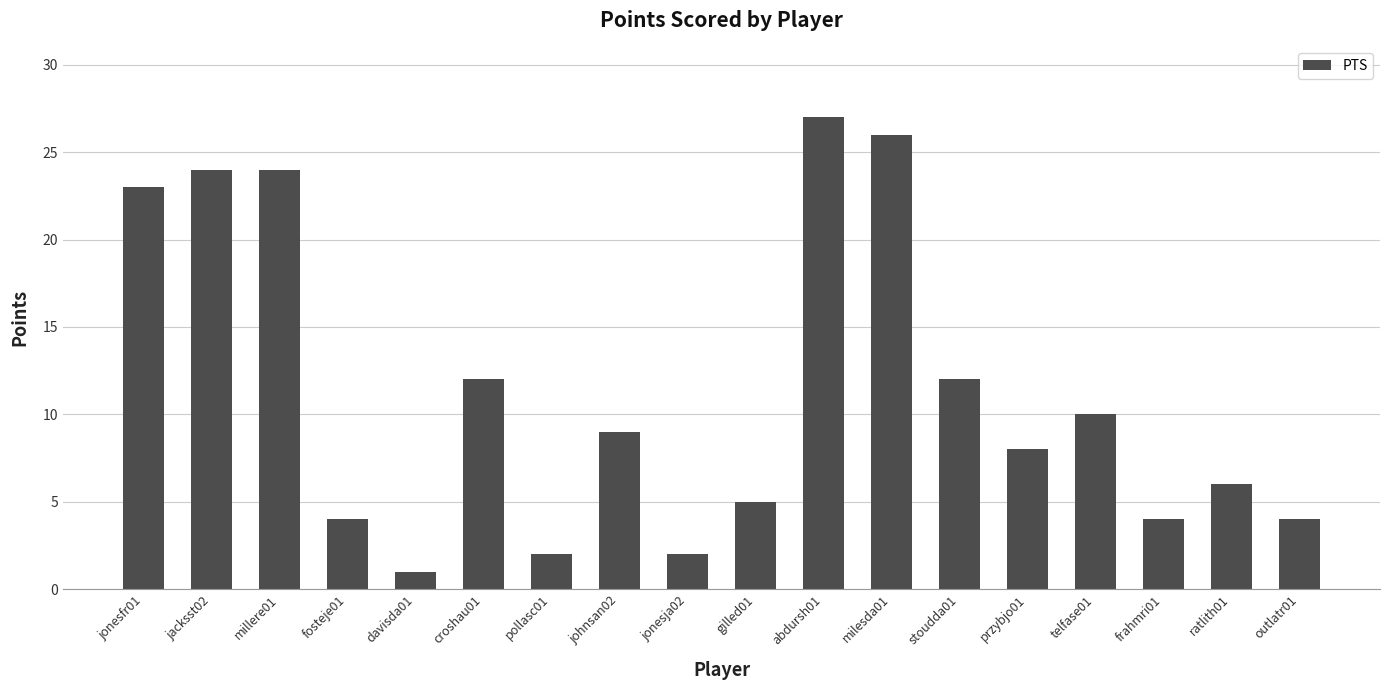

Which label corresponds to the smallest value in the chart?

davisda01